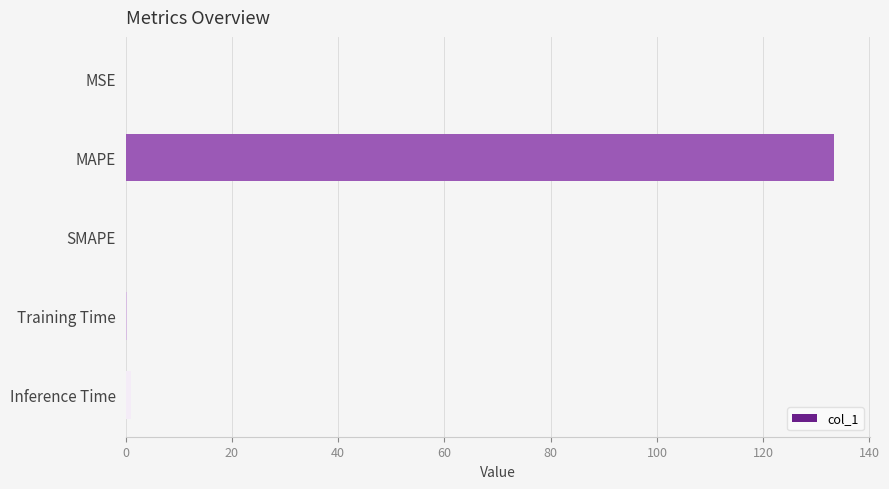

Is it true that the value at MAPE is 28.7?

False